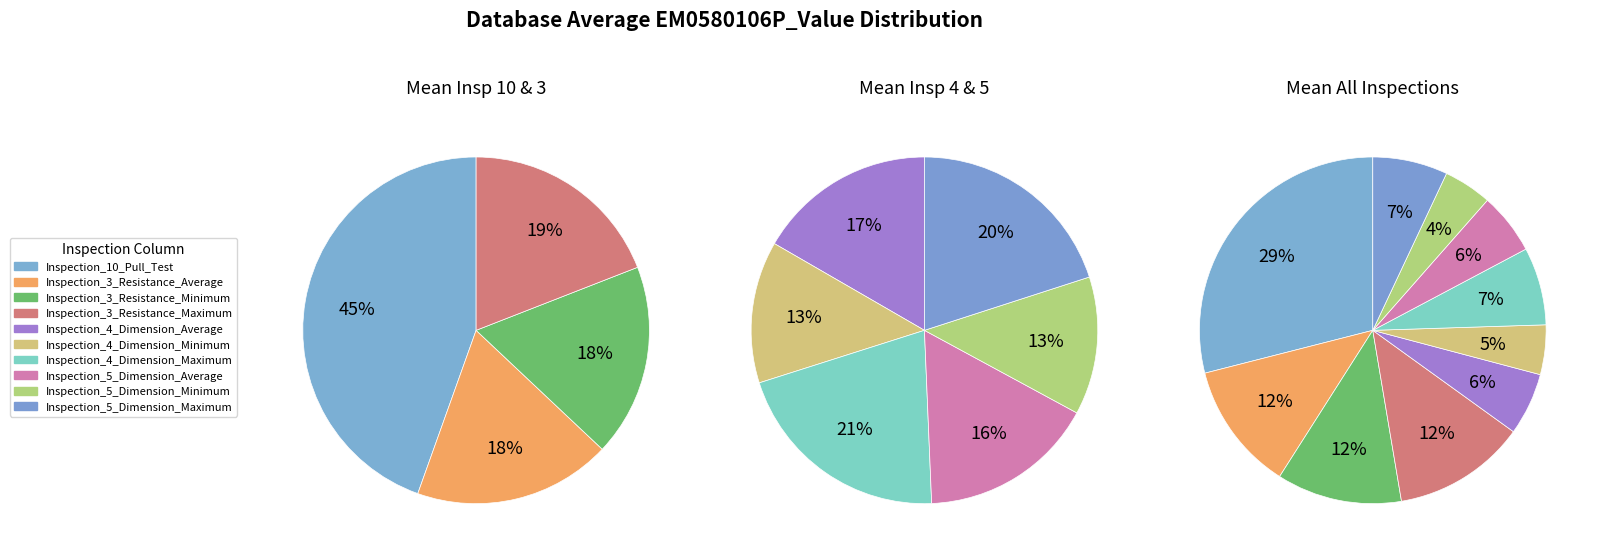

The Inspection_3_Resistance_Average slice represents 4% of the pie. True or false?

False